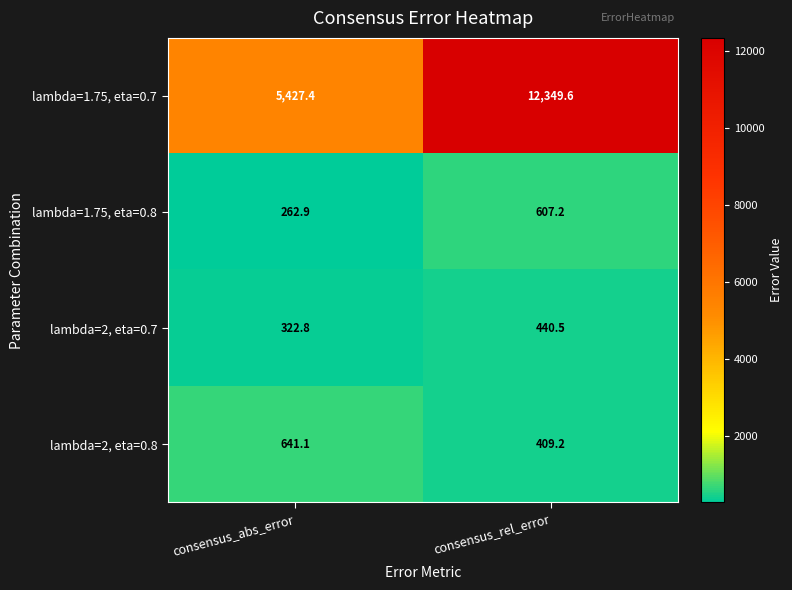

List the series in order of their peak value, lowest first.

lambda=2, eta=0.7, lambda=1.75, eta=0.8, lambda=2, eta=0.8, lambda=1.75, eta=0.7